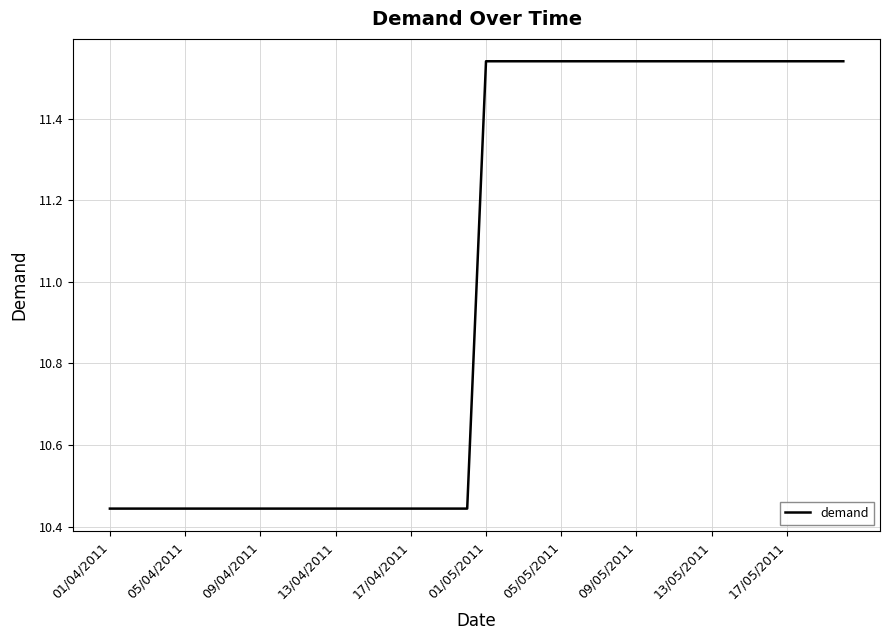

Reading left to right, list all the values displayed in this chart.

10.4	10.4	10.4	10.4	10.4	10.4	10.4	10.4	10.4	10.4	10.4	10.4	10.4	10.4	10.4	10.4	10.4	10.4	10.4	10.4	11.5	11.5	11.5	11.5	11.5	11.5	11.5	11.5	11.5	11.5	11.5	11.5	11.5	11.5	11.5	11.5	11.5	11.5	11.5	11.5